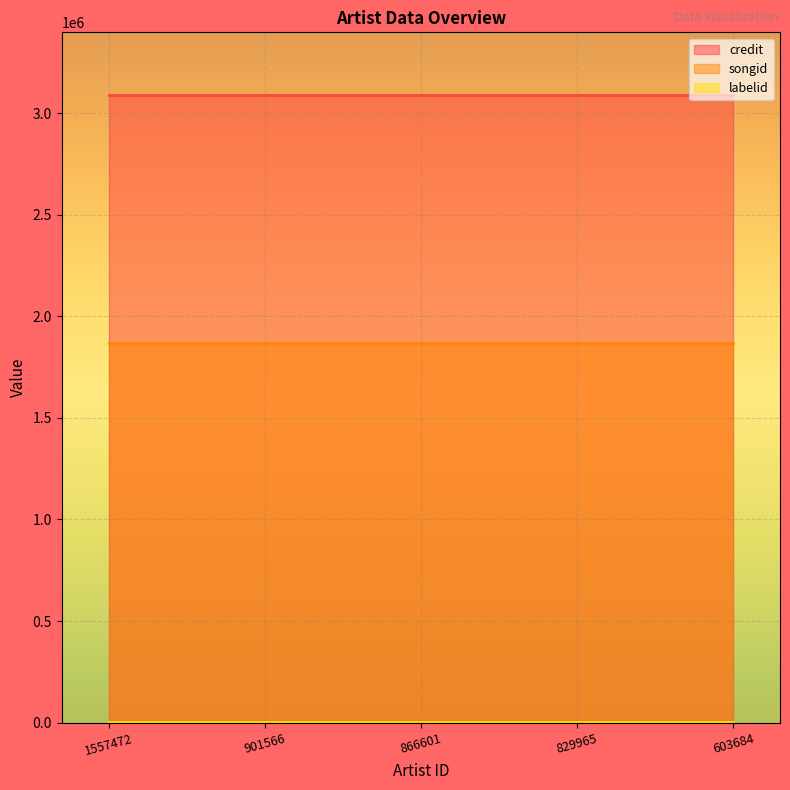

True or false: labelid has more than 1 interior local peaks.

False